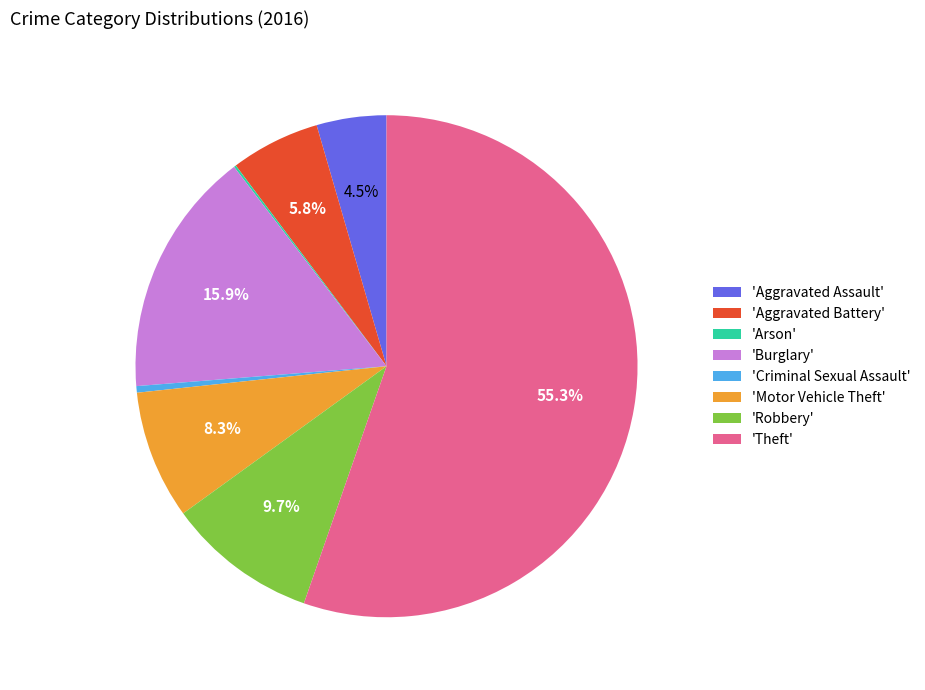

How much of the chart is everything except 'Robbery'?

90.3%